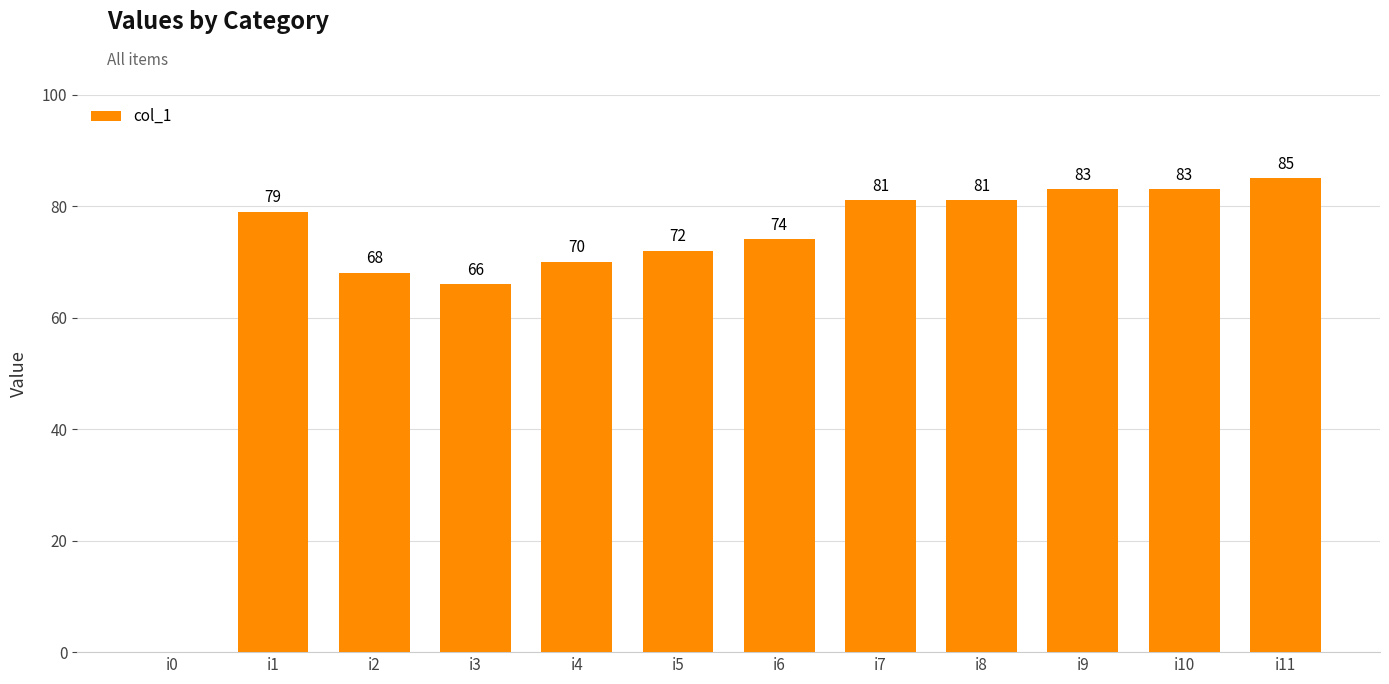

How many distinct data groups are displayed?

1